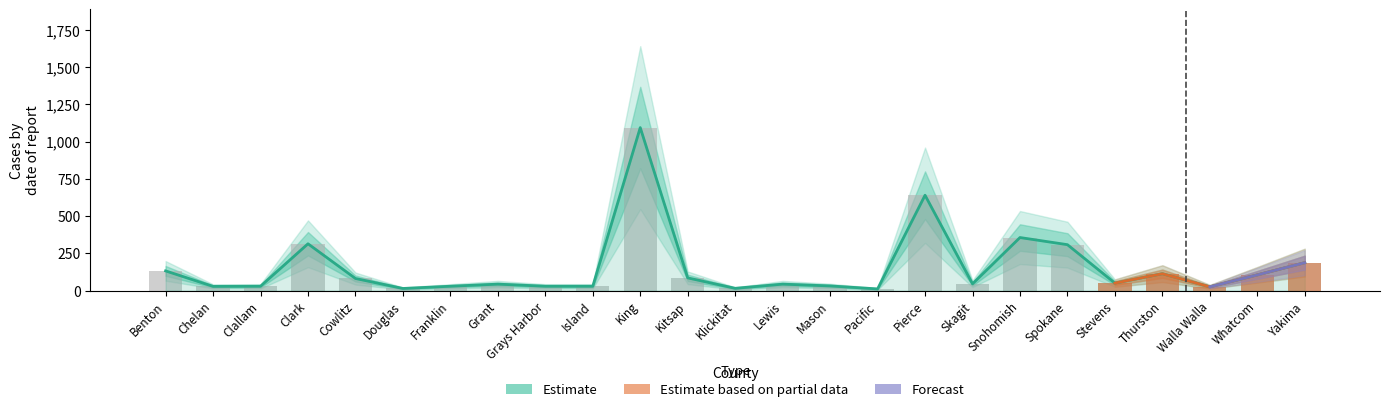

How many bars are there in total?

25